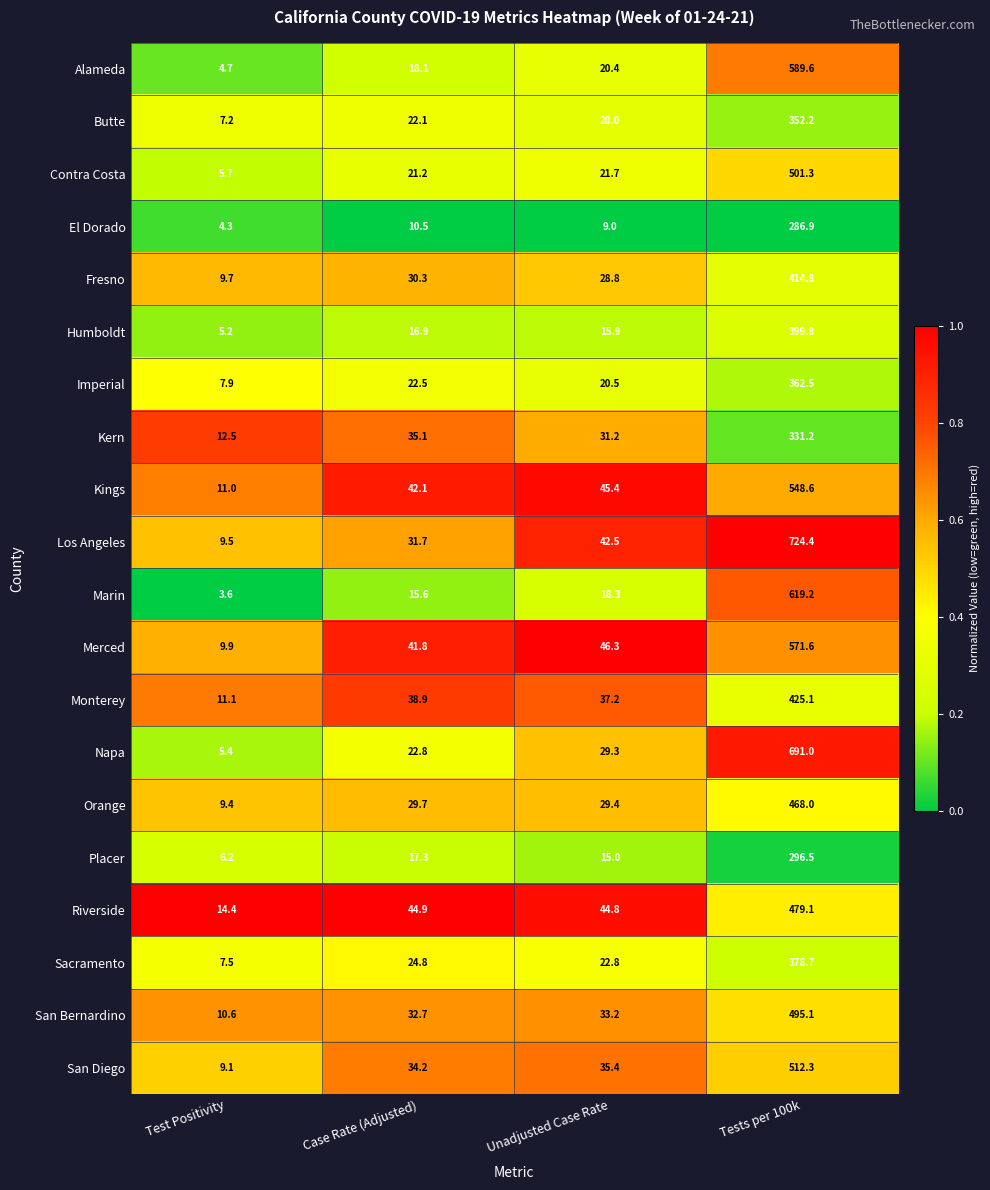

List the series in order of their peak value, highest first.

Los Angeles, Napa, Marin, Alameda, Merced, Kings, San Diego, Contra Costa, San Bernardino, Riverside, Orange, Monterey, Fresno, Humboldt, Sacramento, Imperial, Butte, Kern, Placer, El Dorado